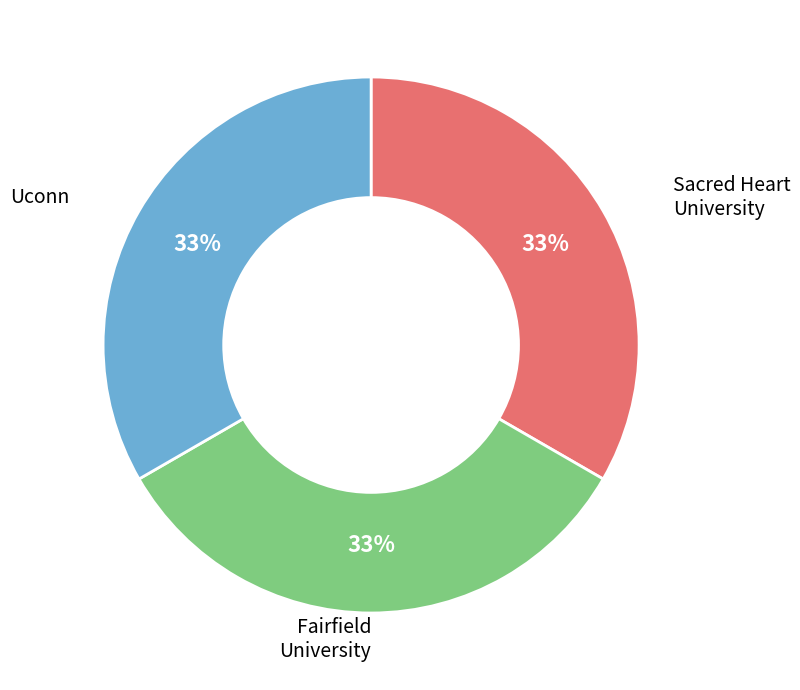

To the nearest percent, what is the combined percentage of Sacred Heart University and Uconn?

67%